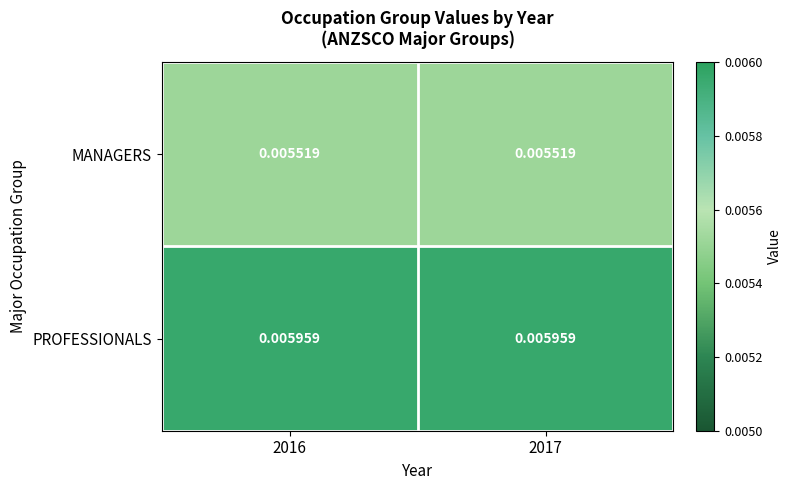

Rank the series by their average value, from lowest to highest.

MANAGERS, PROFESSIONALS